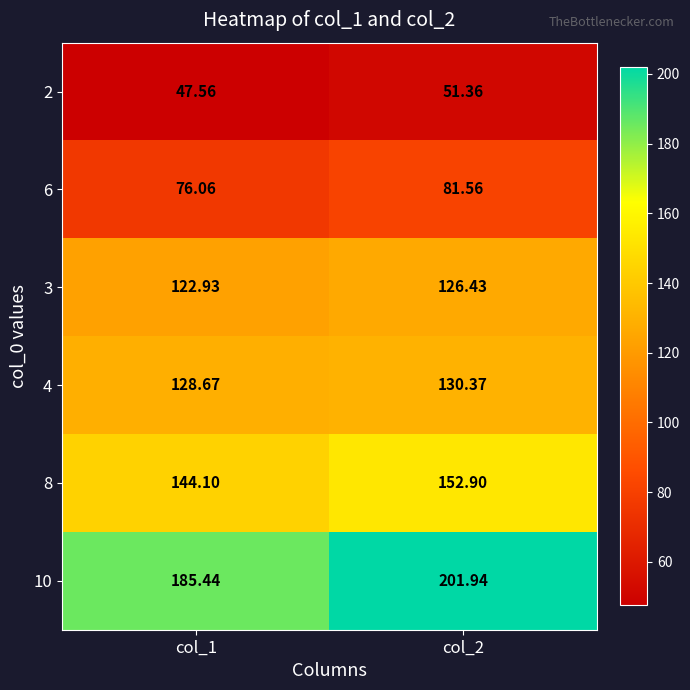

What is the minimum value shown in the chart?

47.6